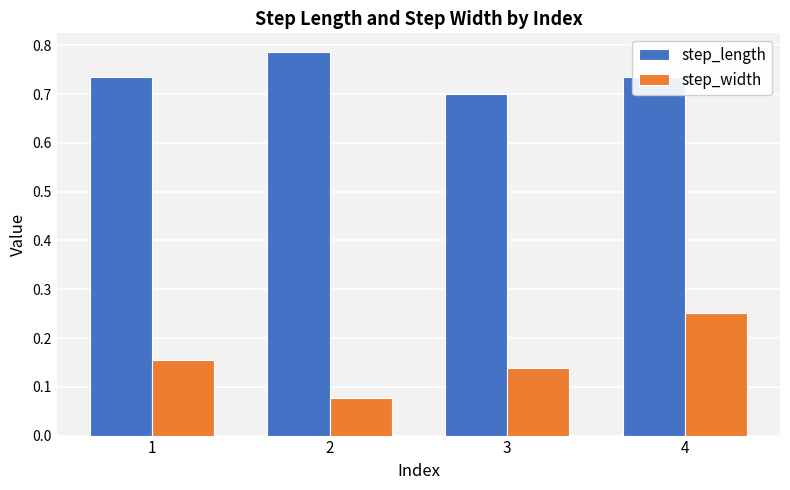

Which category has the lowest value across all series?

2